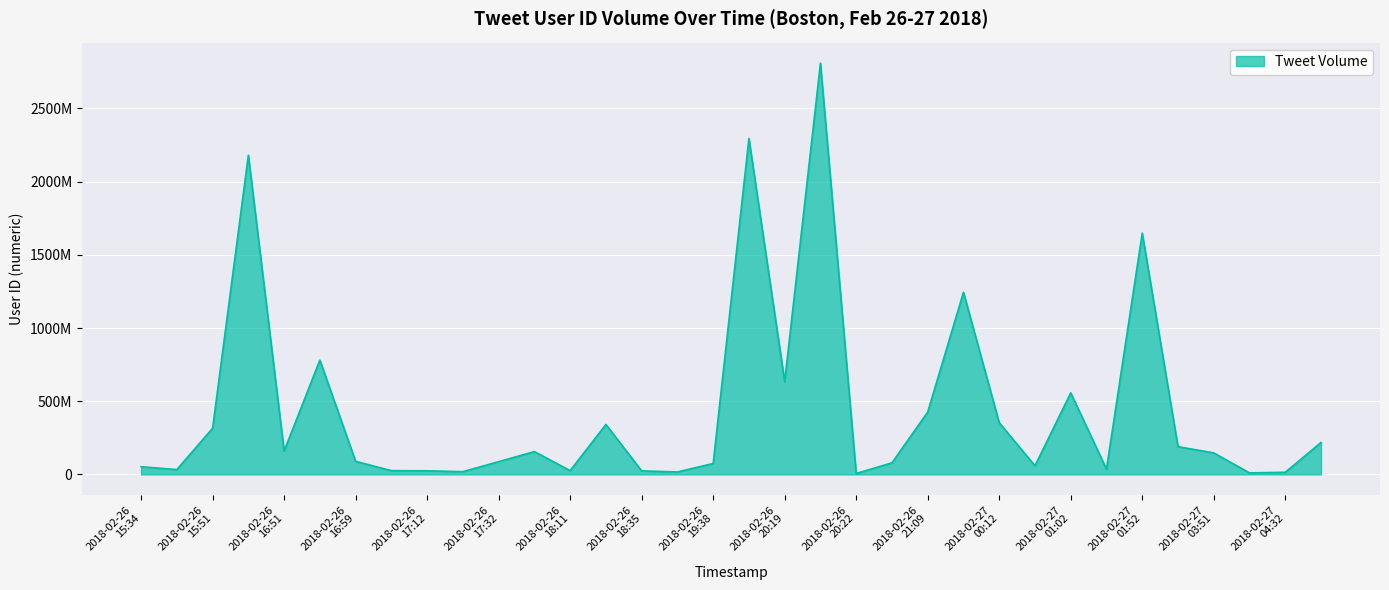

How many interior local peaks (higher than both neighbors) does the data have?

9